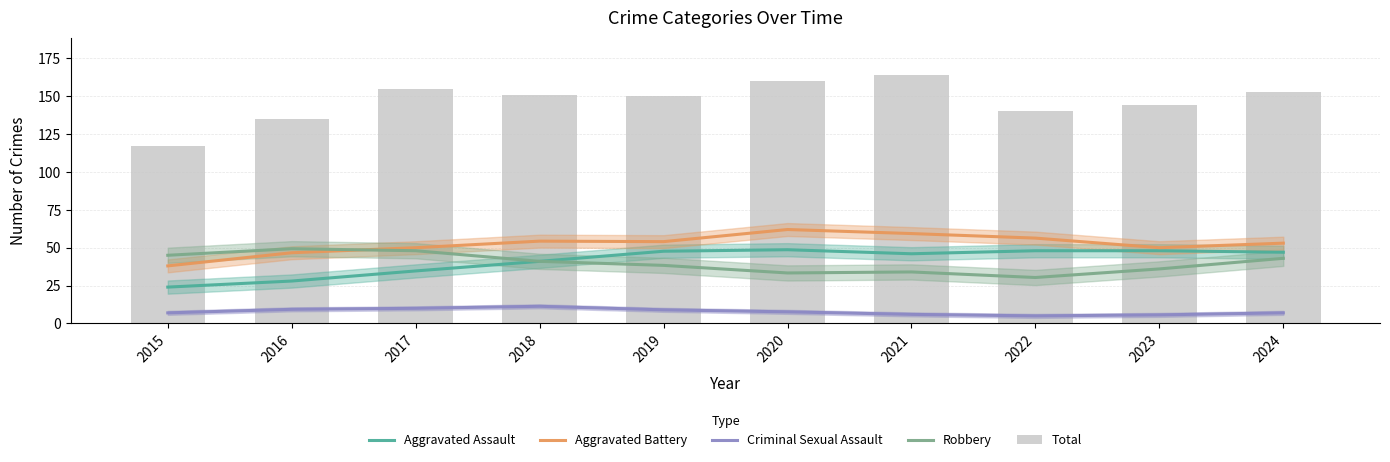

Reading left to right, transcribe all the data shown in this chart.

Aggravated Assault: 2015=24.0	2016=28.0	2017=34.7	2018=41.0	2019=47.7	2020=48.7	2021=46.0	2022=48.0	2023=48.0	2024=47.0
Aggravated Battery: 2015=38.0	2016=46.7	2017=50.0	2018=54.3	2019=54.0	2020=62.0	2021=59.3	2022=56.3	2023=50.0	2024=53.0
Criminal Sexual Assault: 2015=7.0	2016=9.3	2017=10.0	2018=11.3	2019=9.0	2020=7.7	2021=6.0	2022=5.0	2023=5.7	2024=7.0
Robbery: 2015=45.0	2016=49.3	2017=48.0	2018=41.0	2019=38.3	2020=33.3	2021=34.0	2022=30.3	2023=36.0	2024=43.0
Total: 2015=117.0	2016=135.0	2017=155.0	2018=151.0	2019=150.0	2020=160.0	2021=164.0	2022=140.0	2023=144.0	2024=153.0